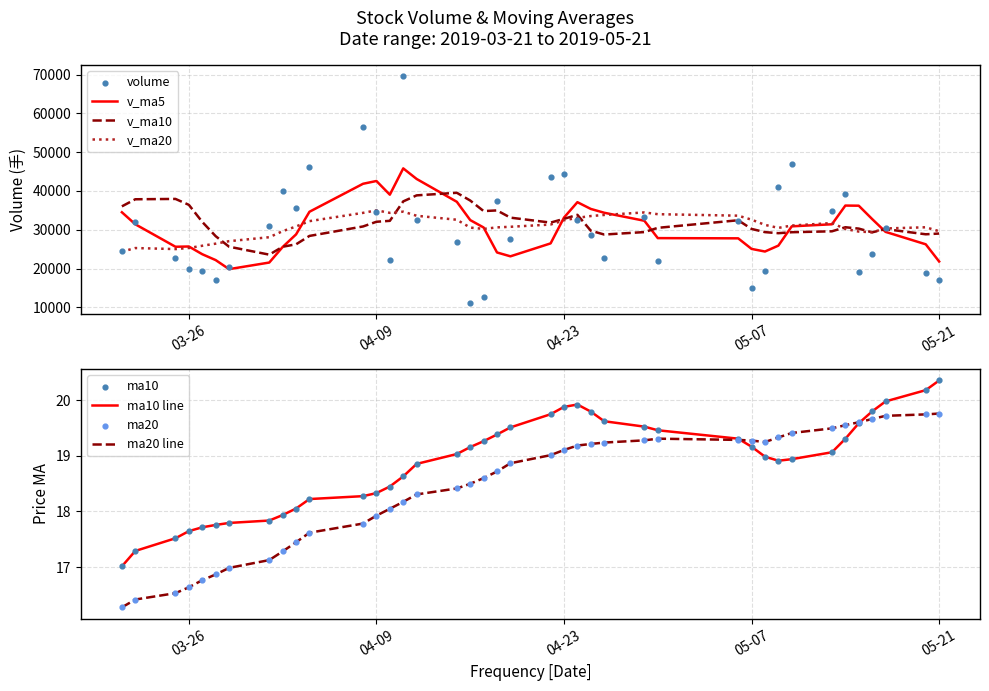

Which series contains the lowest Y value?

volume